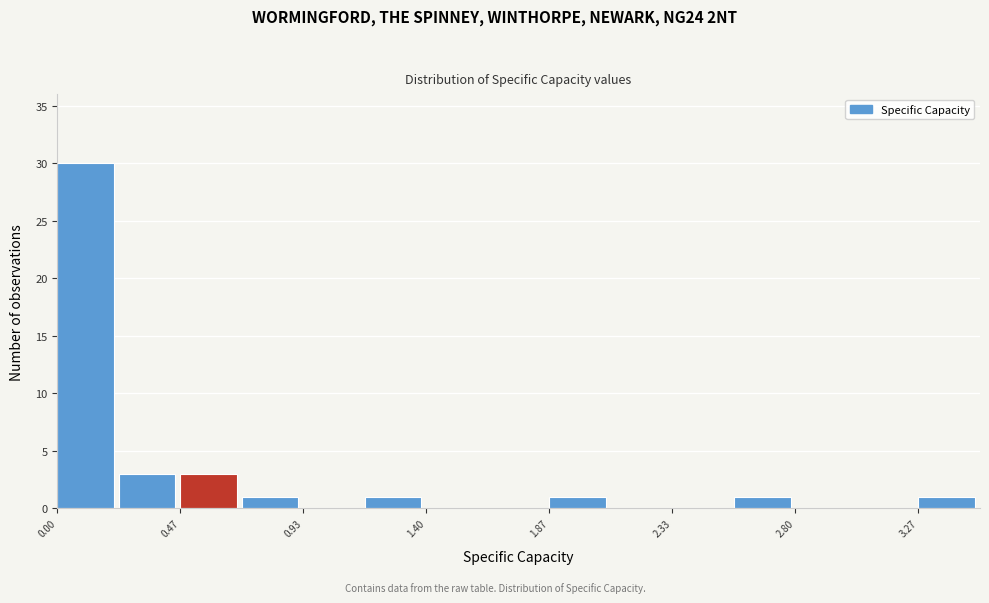

What is the height of the bar covering 2.55 to 2.80 on the x-axis? Neither the bar edges nor the heights are printed on the chart, so give them approximately, as read against the axes.

1